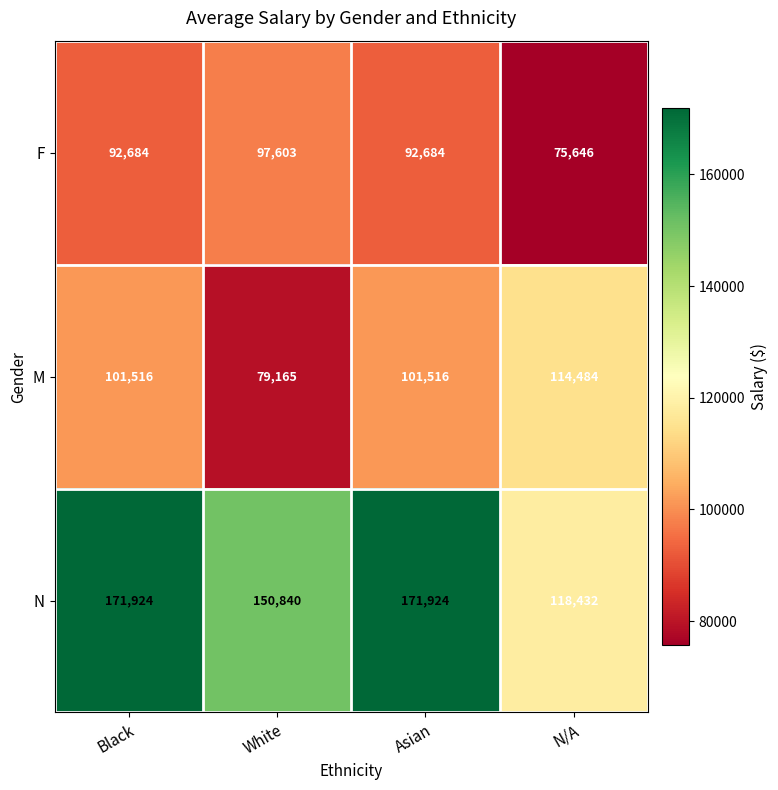

Between Black and White, which series saw the biggest shift?

M